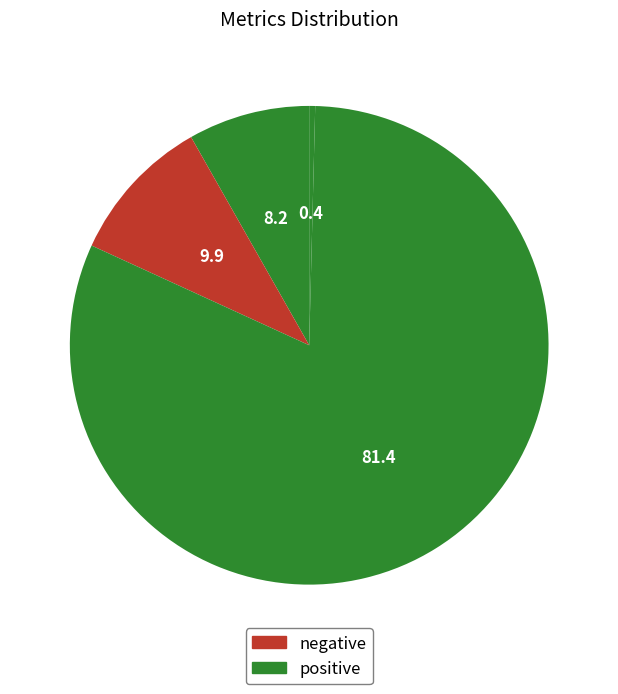

How many segments does this pie chart have?

4